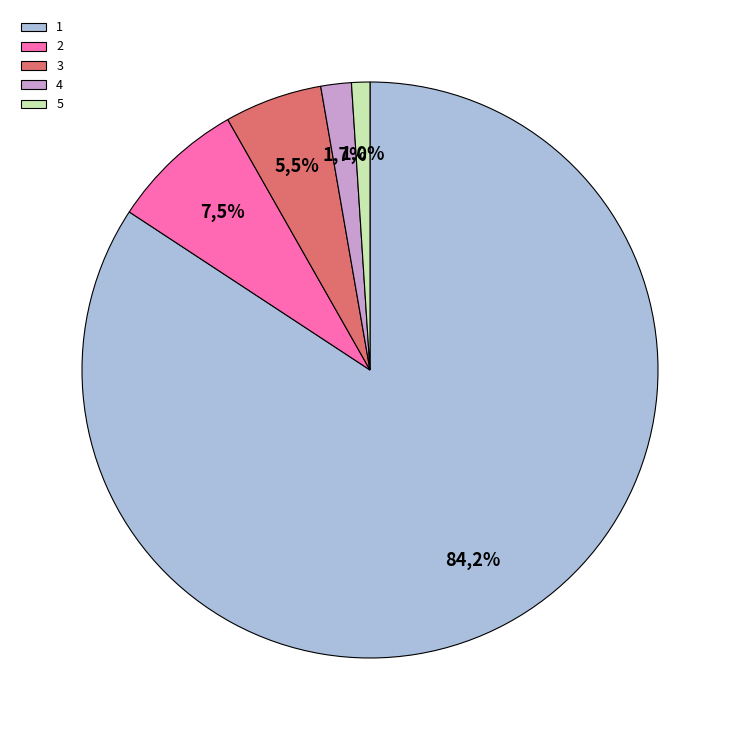

Which category has the biggest portion of the pie?

1